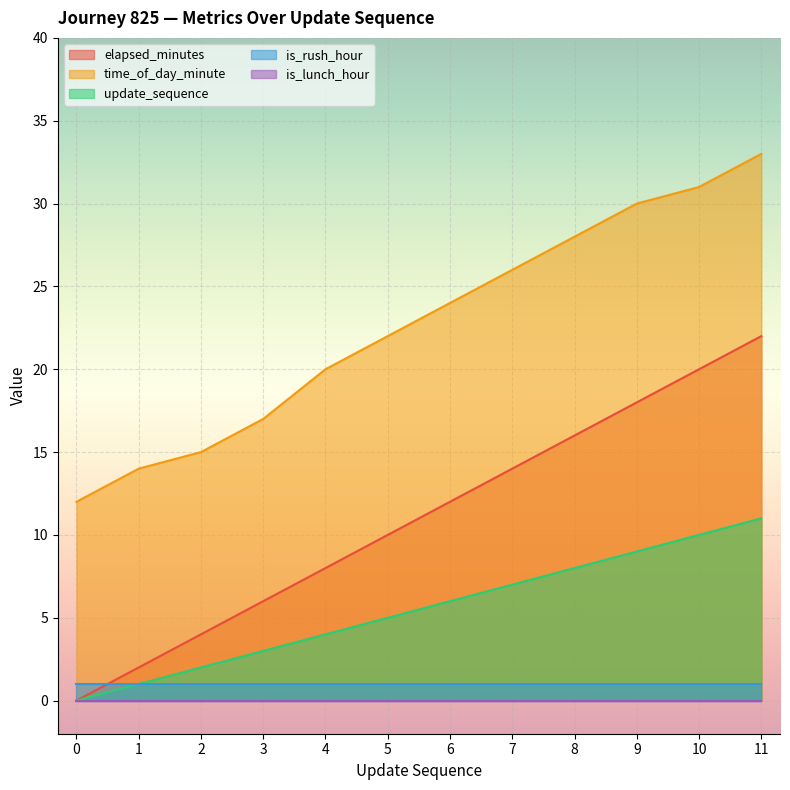

Which series has the largest range (max minus min)?

elapsed_minutes